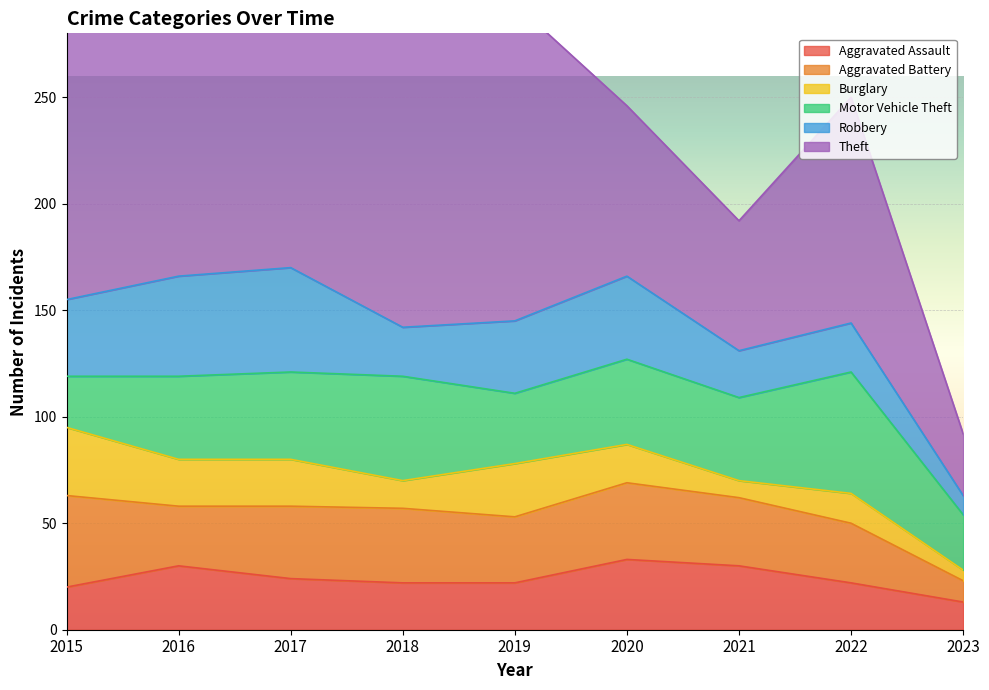

What is the total value across all series at 2019?

294